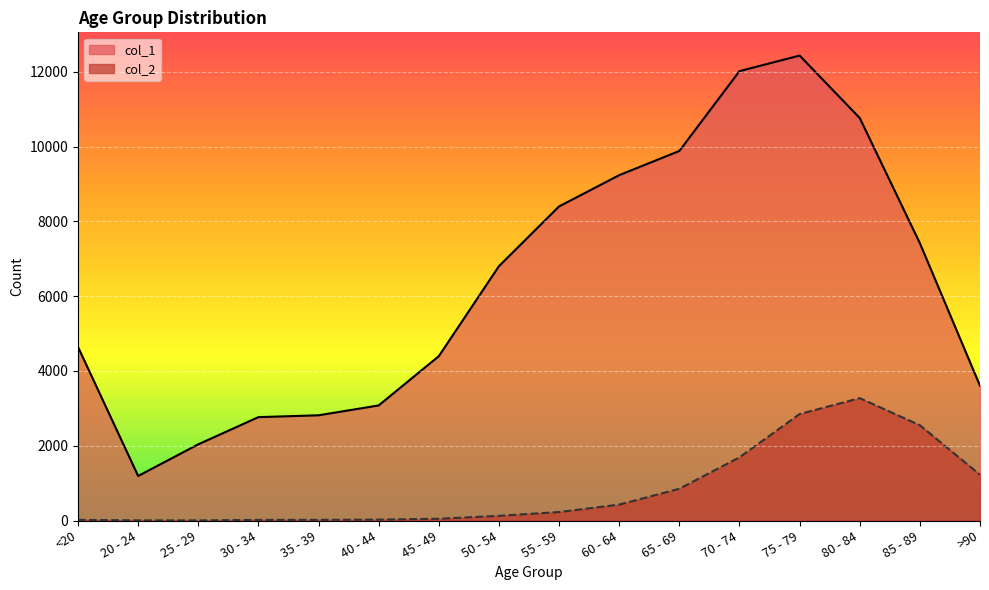

The value of col_1 at 20 - 24 is 1191. True or false?

True